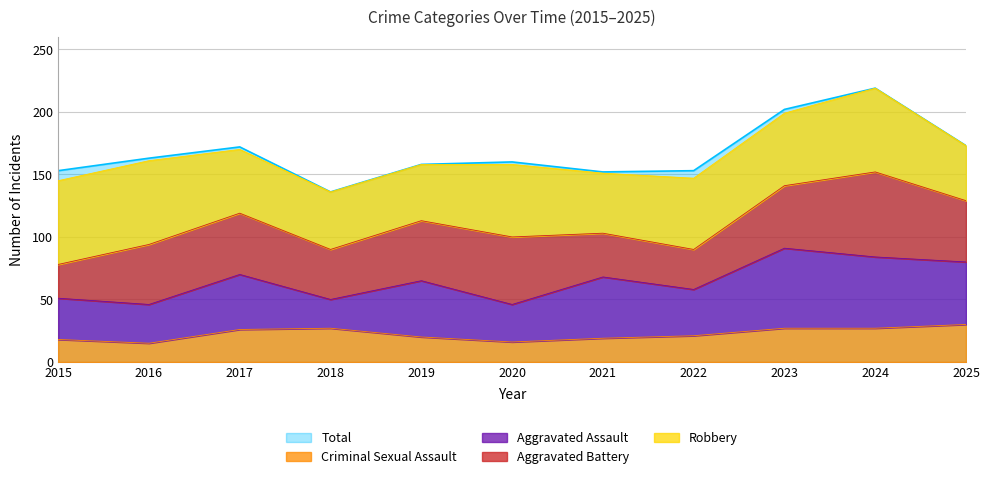

What is the sum of all Criminal Sexual Assault values?

246